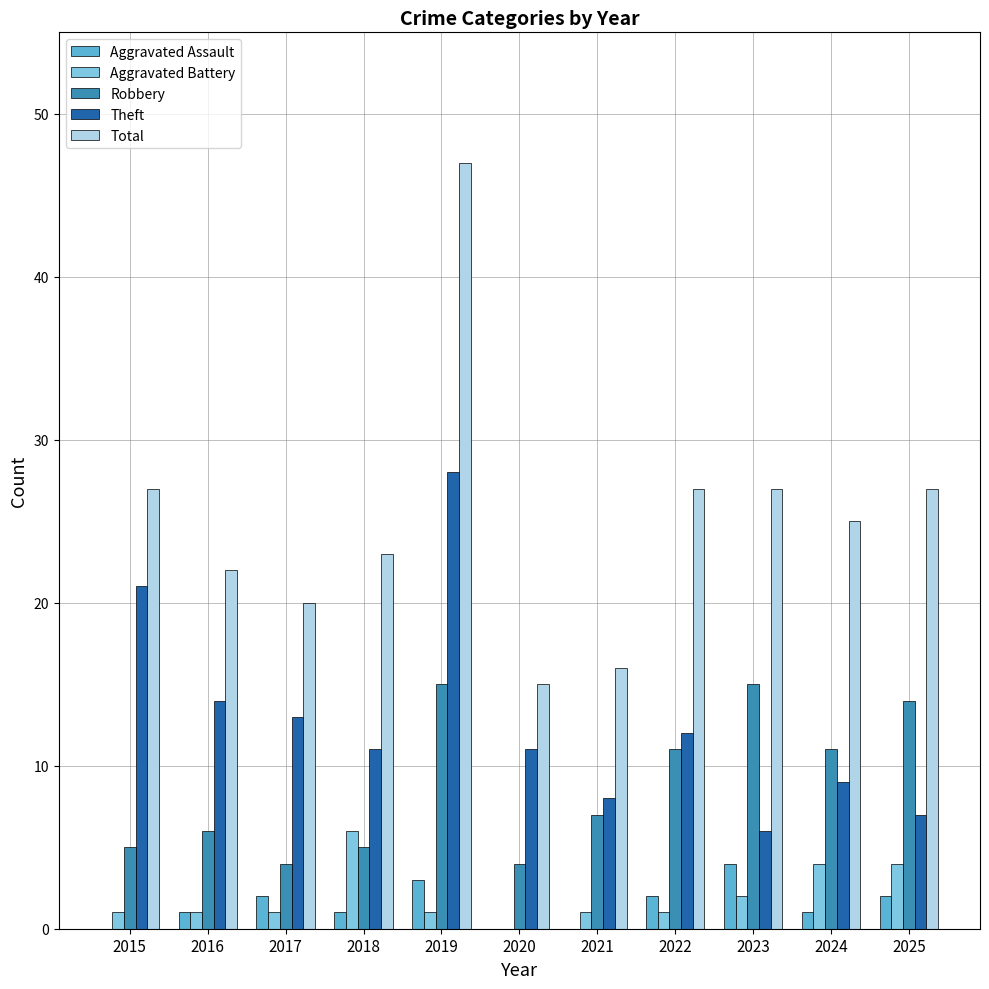

At which category is the sum across all series the highest?

2019